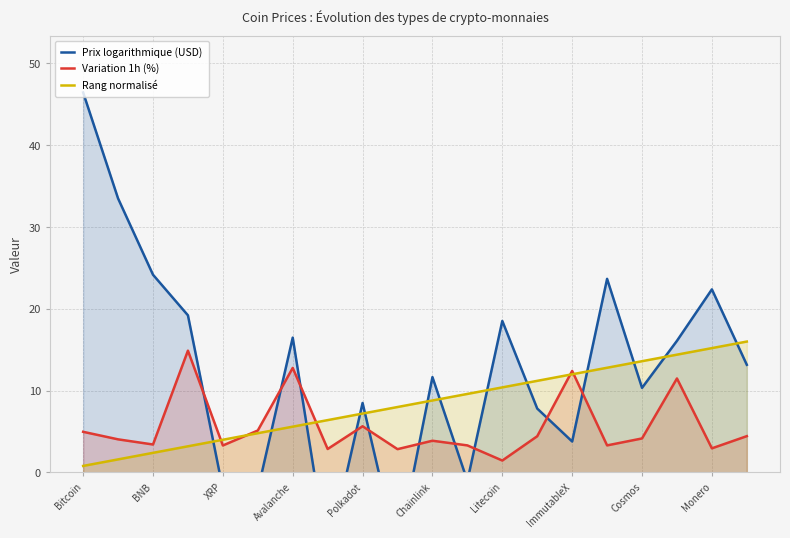

What is the value of the Rang normalisé point at the 14th from the left?

11.2